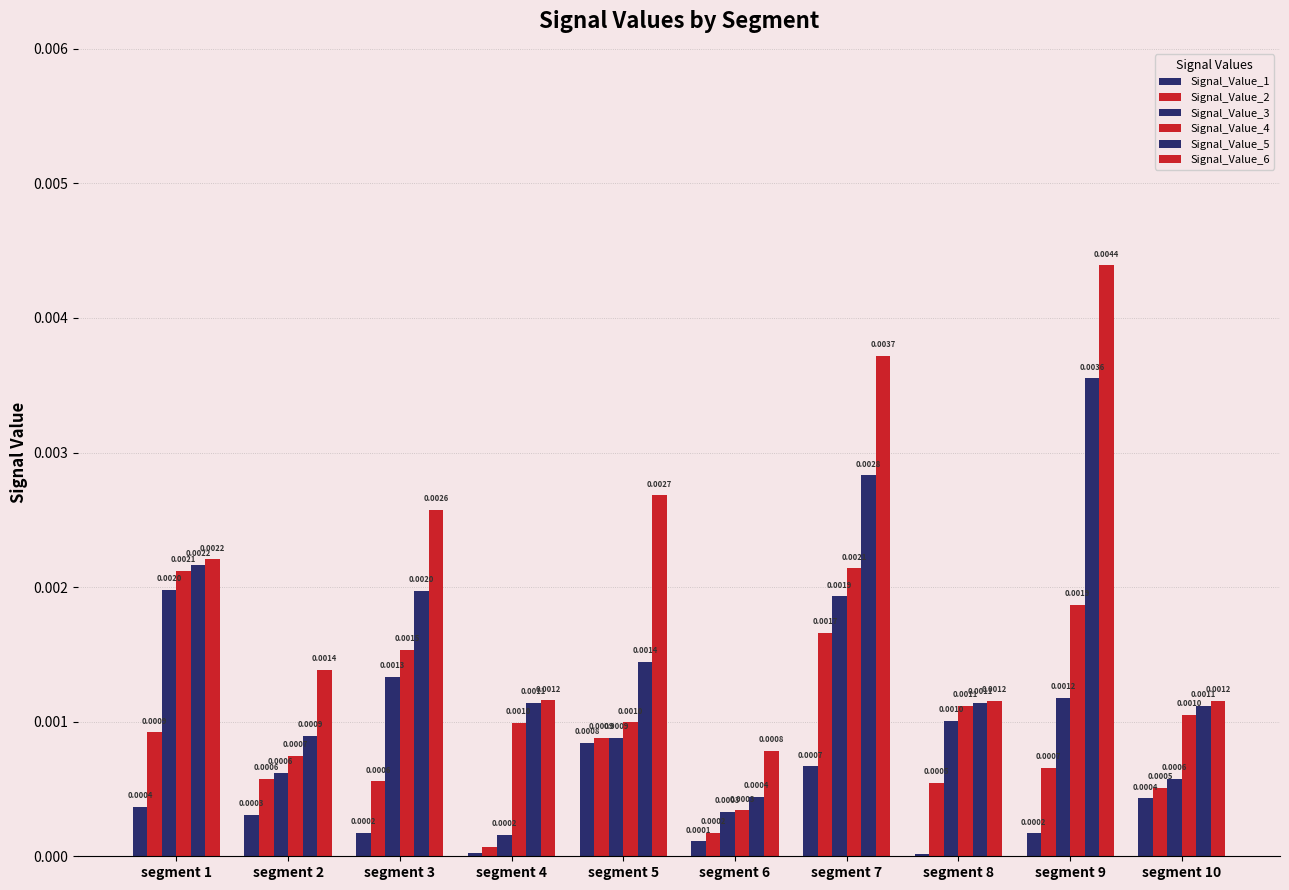

How many categories are shown in the chart?

10